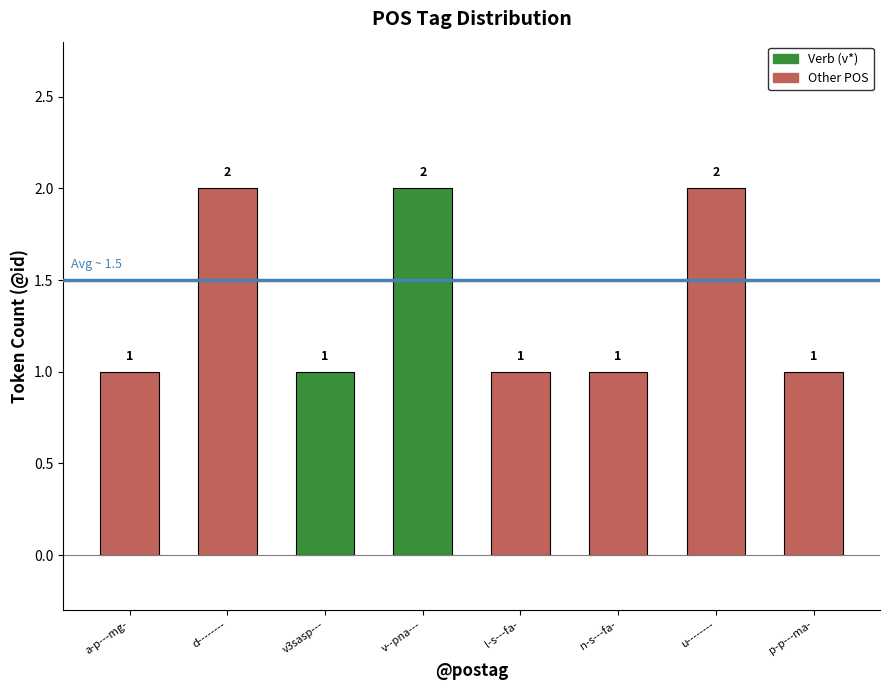

Does the chart contain stacked bars?

No